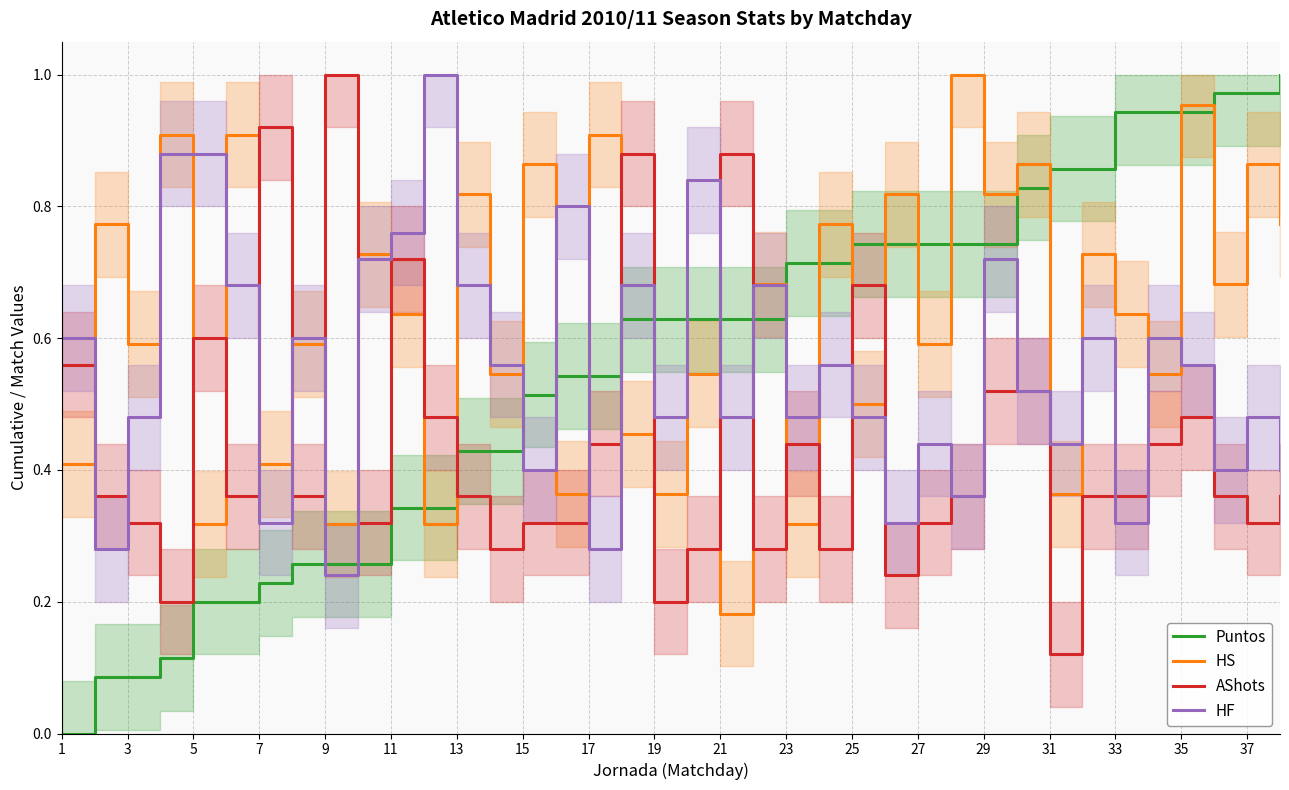

What are all the series names shown in the legend?

Puntos, HS, AShots, HF